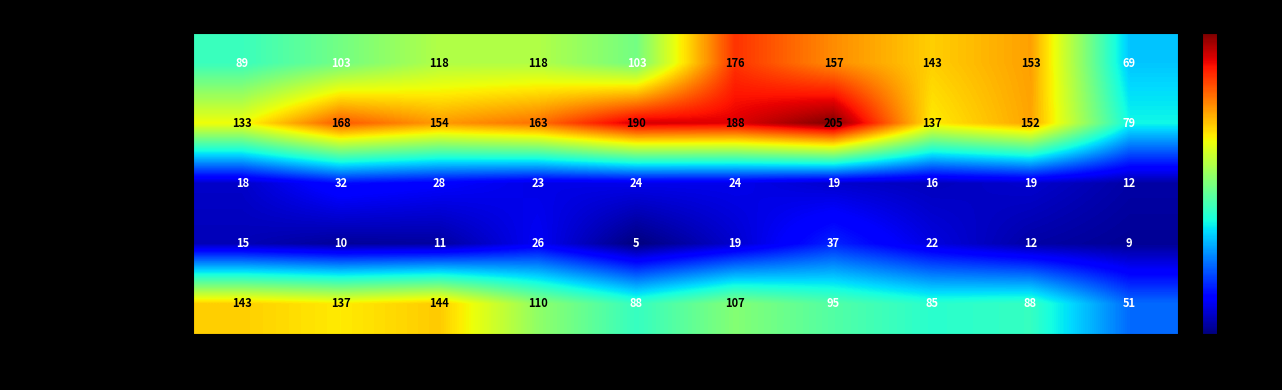

What is the difference between the highest and lowest values at 2018?

140